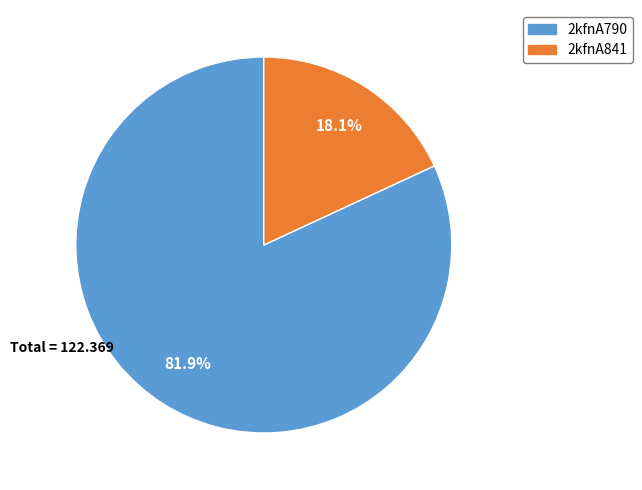

To the nearest percent, what is the combined percentage of 2kfnA790 and 2kfnA841?

100%